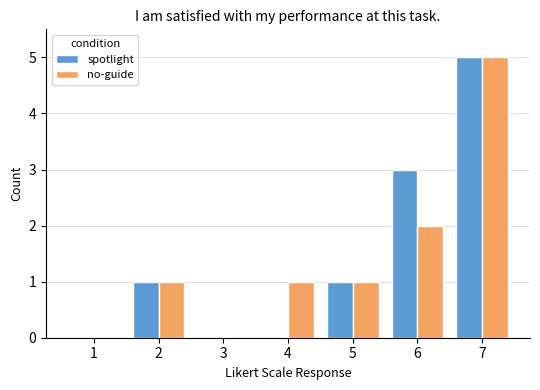

How many no-guide values are between 0 and 2?

6